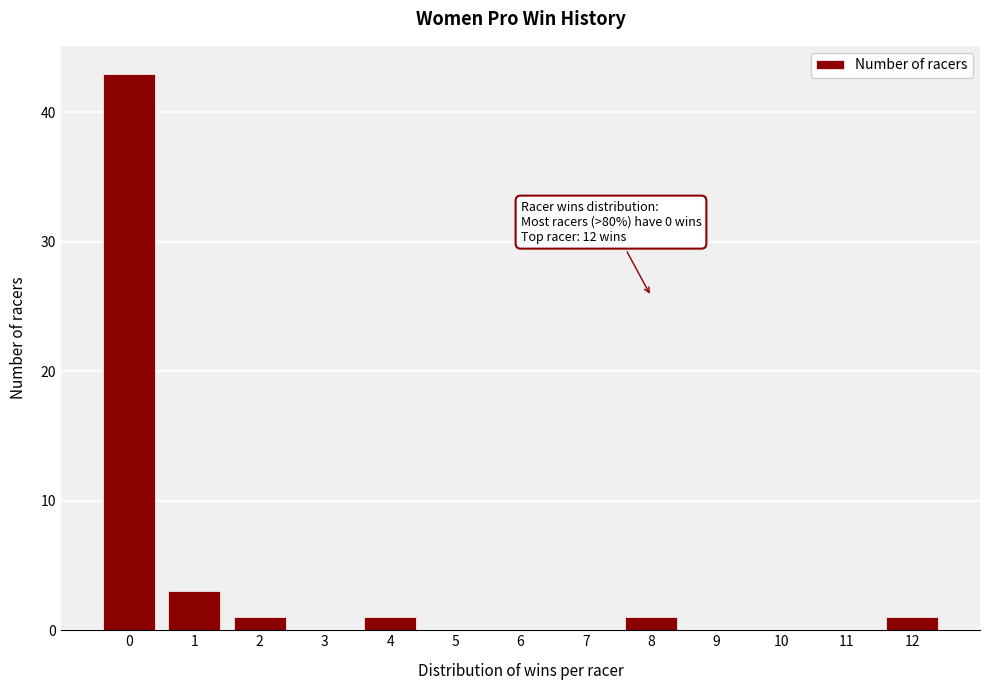

Over which range of the x-axis is the bar tallest?

-0.5 to 0.5